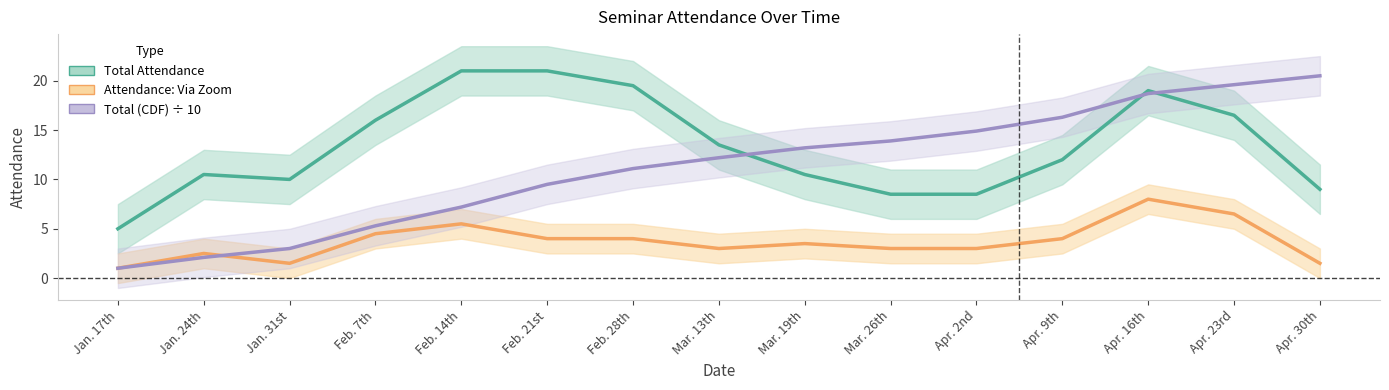

What is the smallest value displayed?

1.0